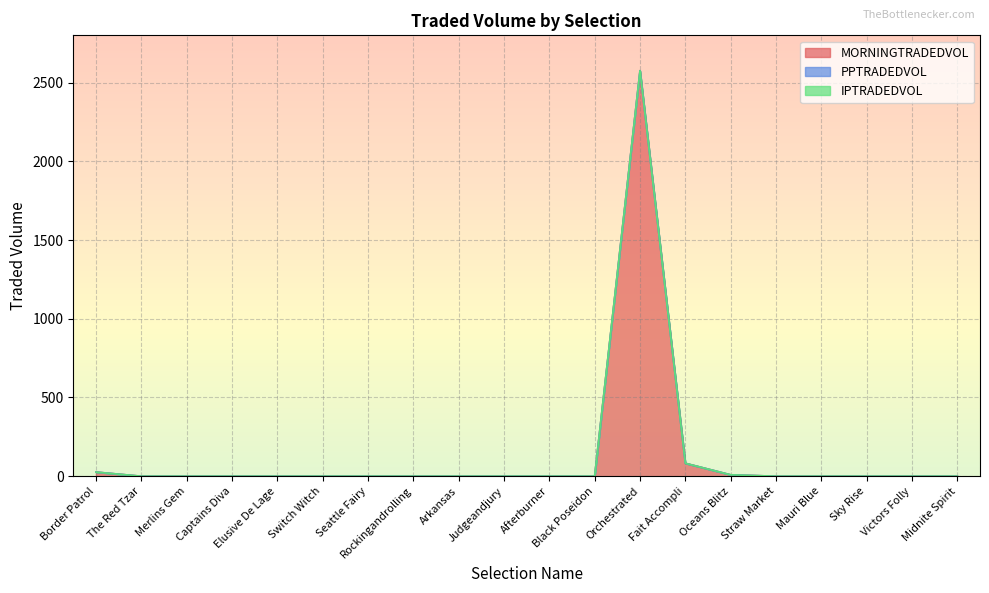

True or false: MORNINGTRADEDVOL and PPTRADEDVOL intersect in this chart.

False